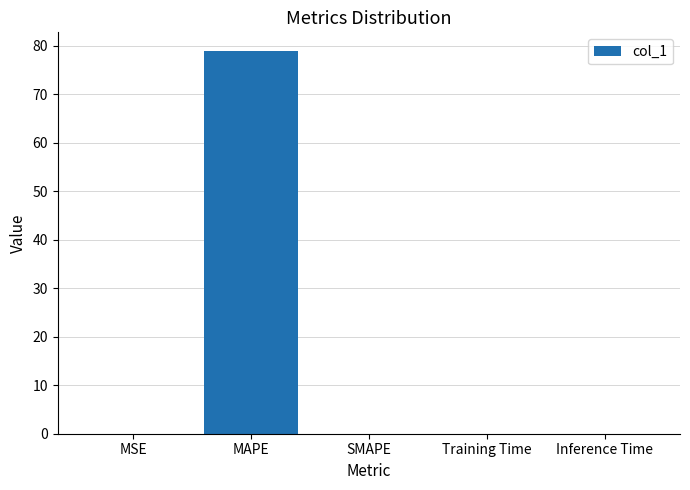

The chart shows a value of 0.0 at Training Time. True or false?

True